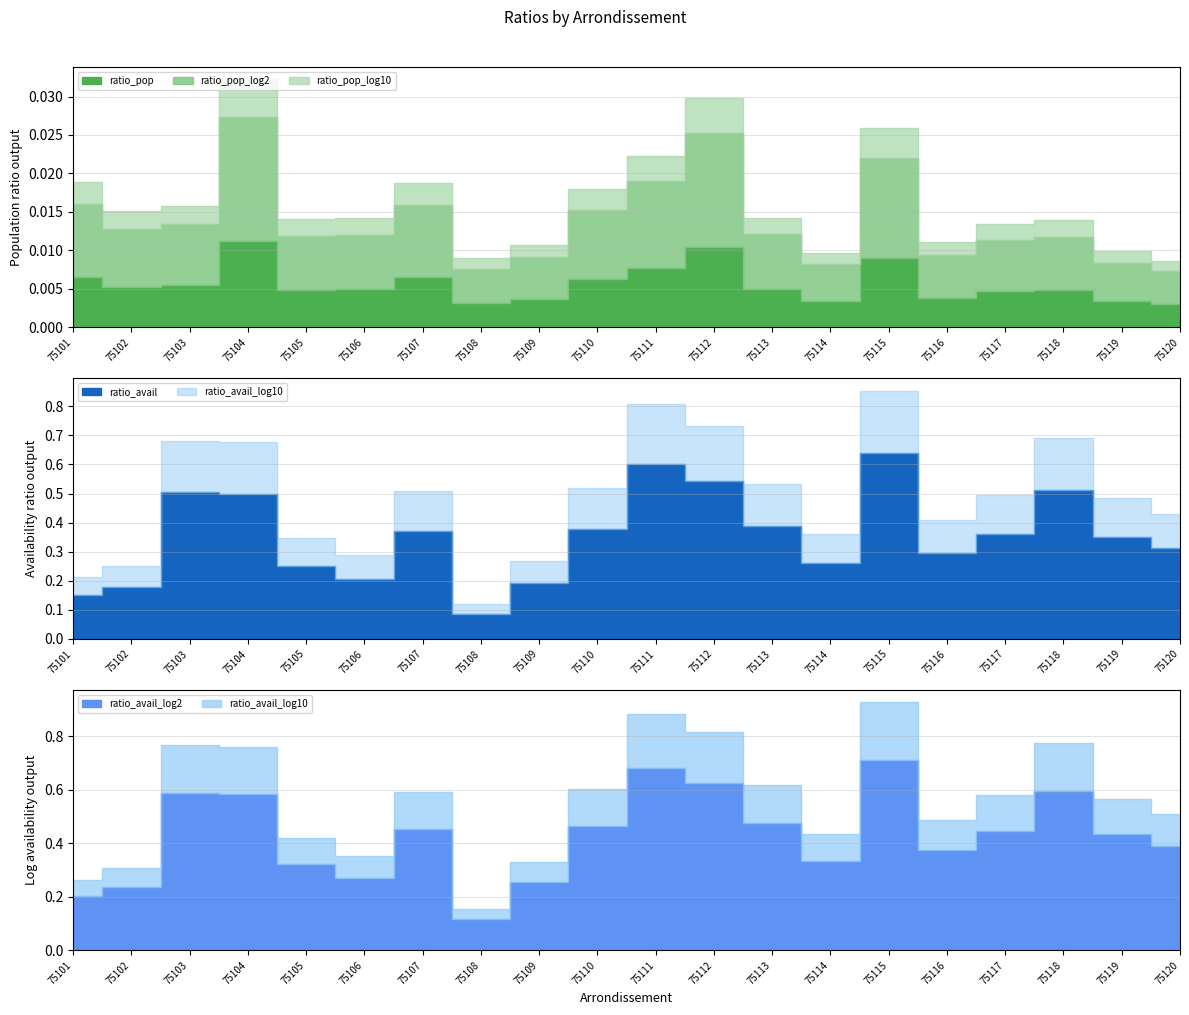

Is the value of ratio_avail at 75111 greater than the value of ratio_avail_log2 at 75109?

Yes